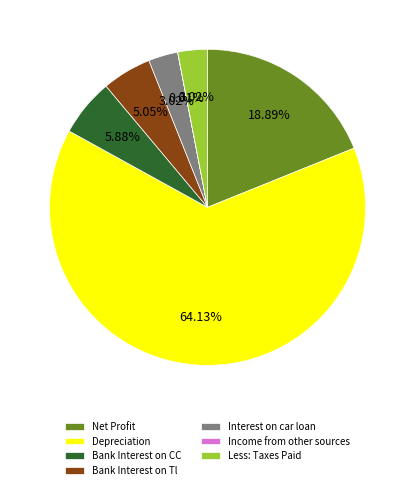

What percentage is NOT represented by Bank Interest on CC?

94.1%